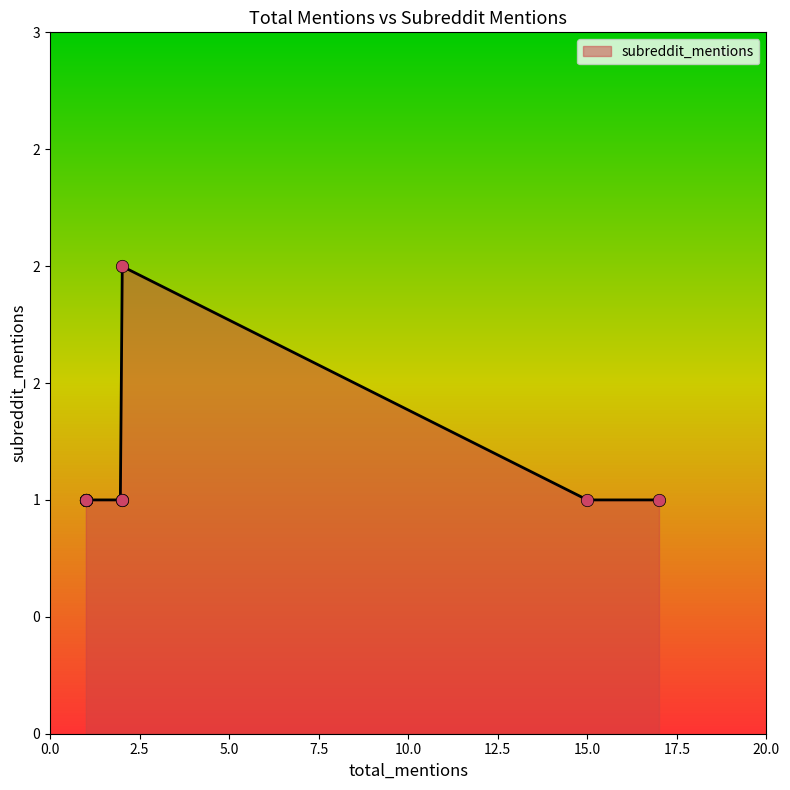

Approximately how many times larger is the value at 2 compared to 2?

0.5